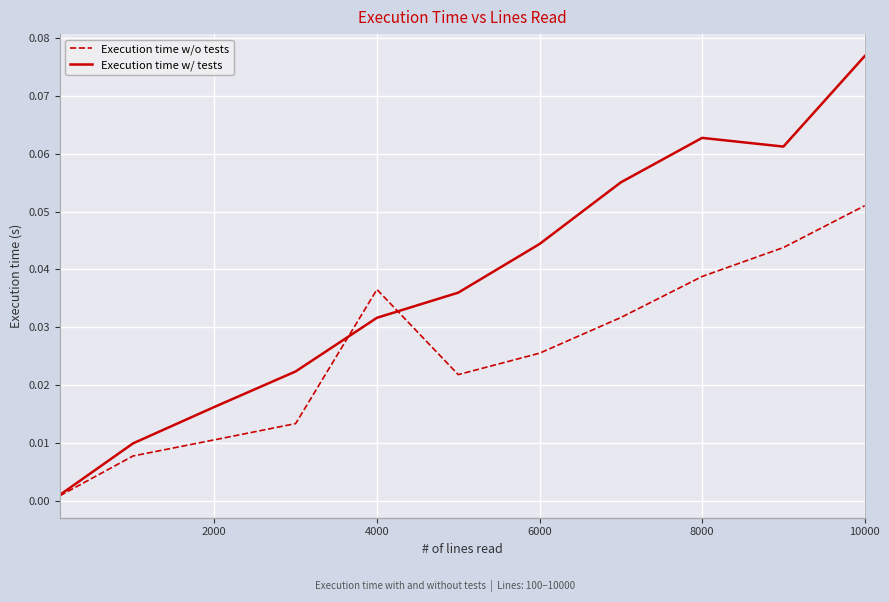

Which series has the largest range (max minus min)?

Execution time w/ tests